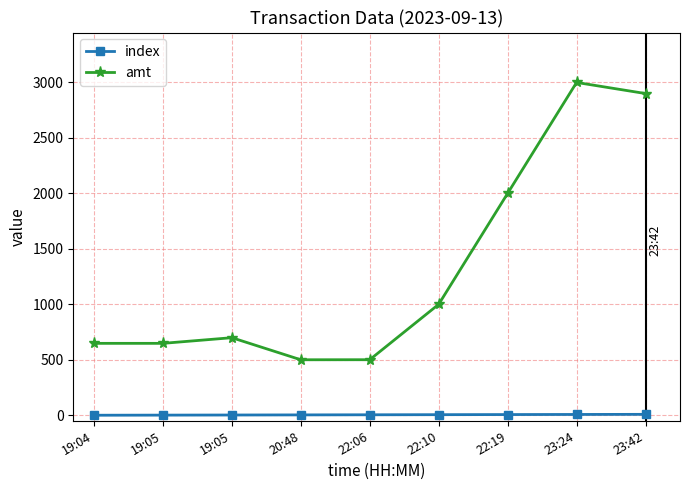

Which series has the largest total across all categories?

amt